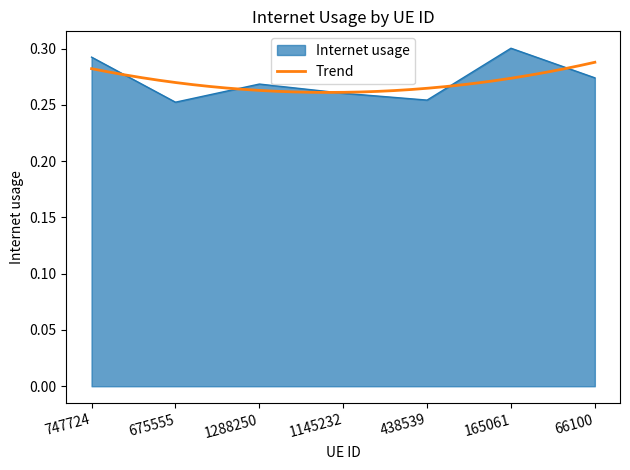

Reading left to right, transcribe all the data shown in this chart.

0.3	0.3	0.3	0.3	0.3	0.3	0.3